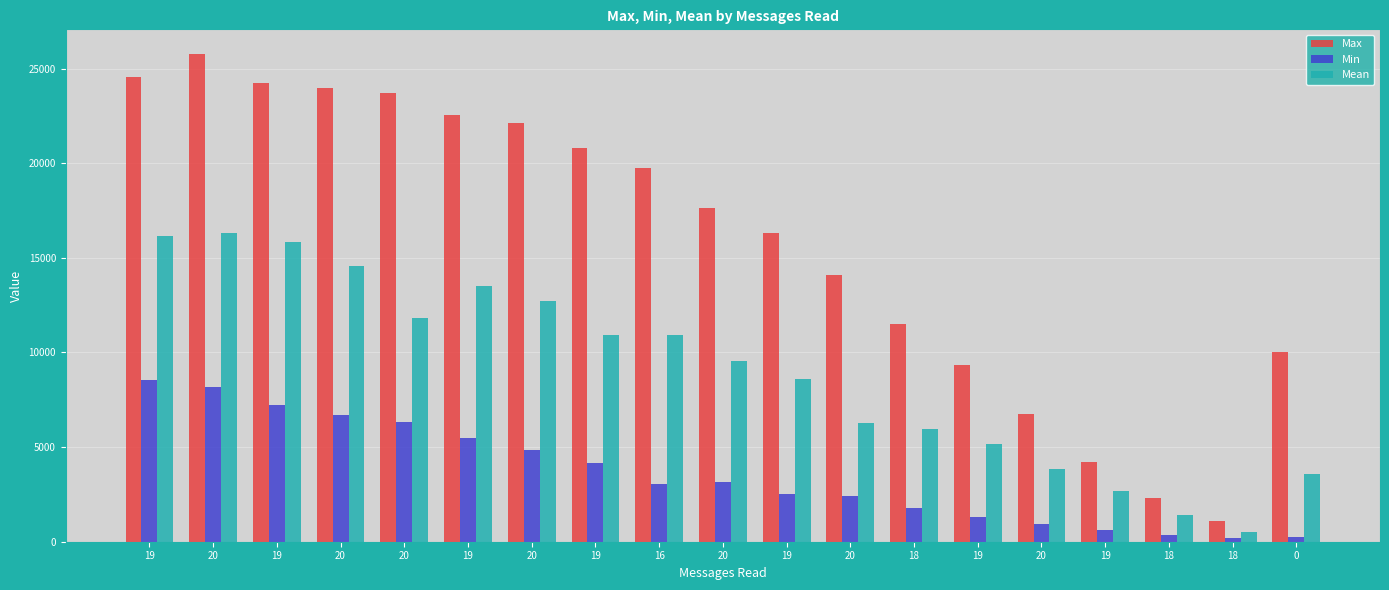

Are the bars grouped side by side (vs. stacked)?

Yes